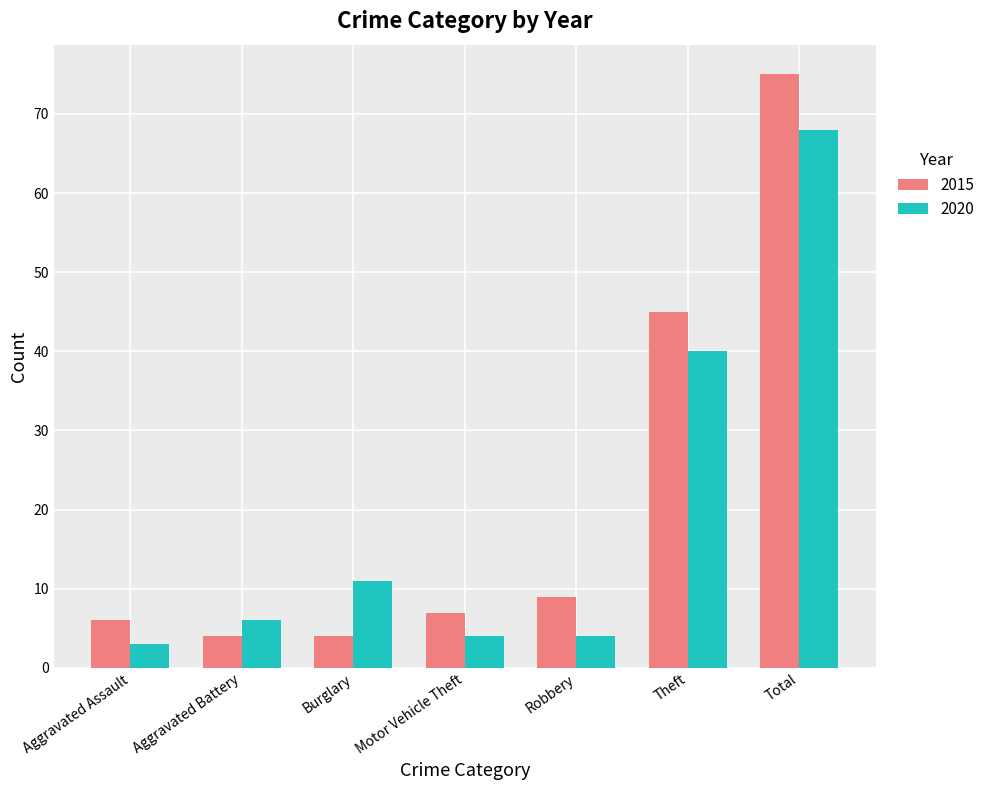

Is it true that 2015 equals 6 at Aggravated Assault?

True